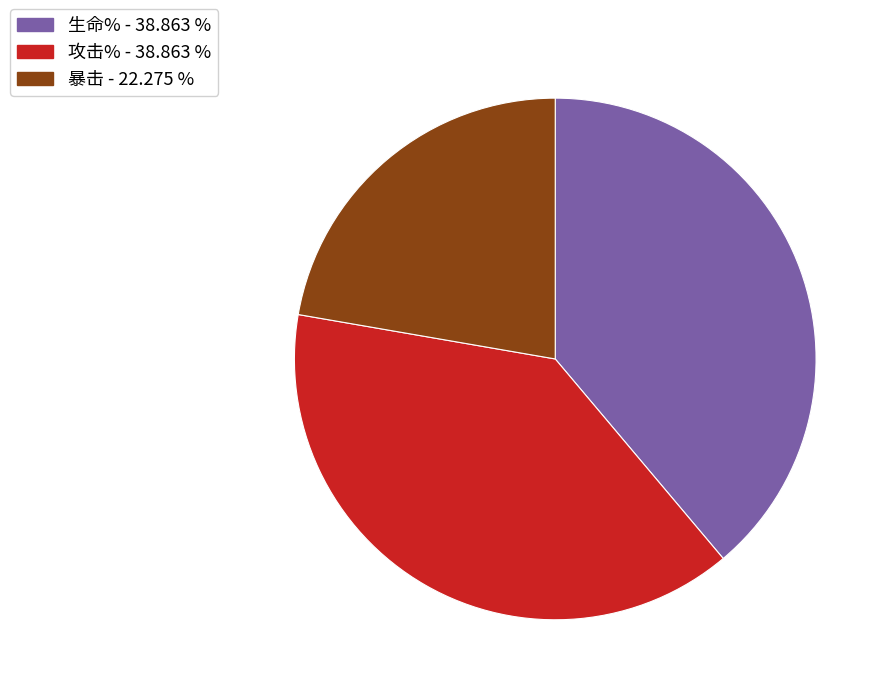

Which has a higher value, 攻击% - 38.863 % or 暴击 - 22.275 %?

攻击% - 38.863 %